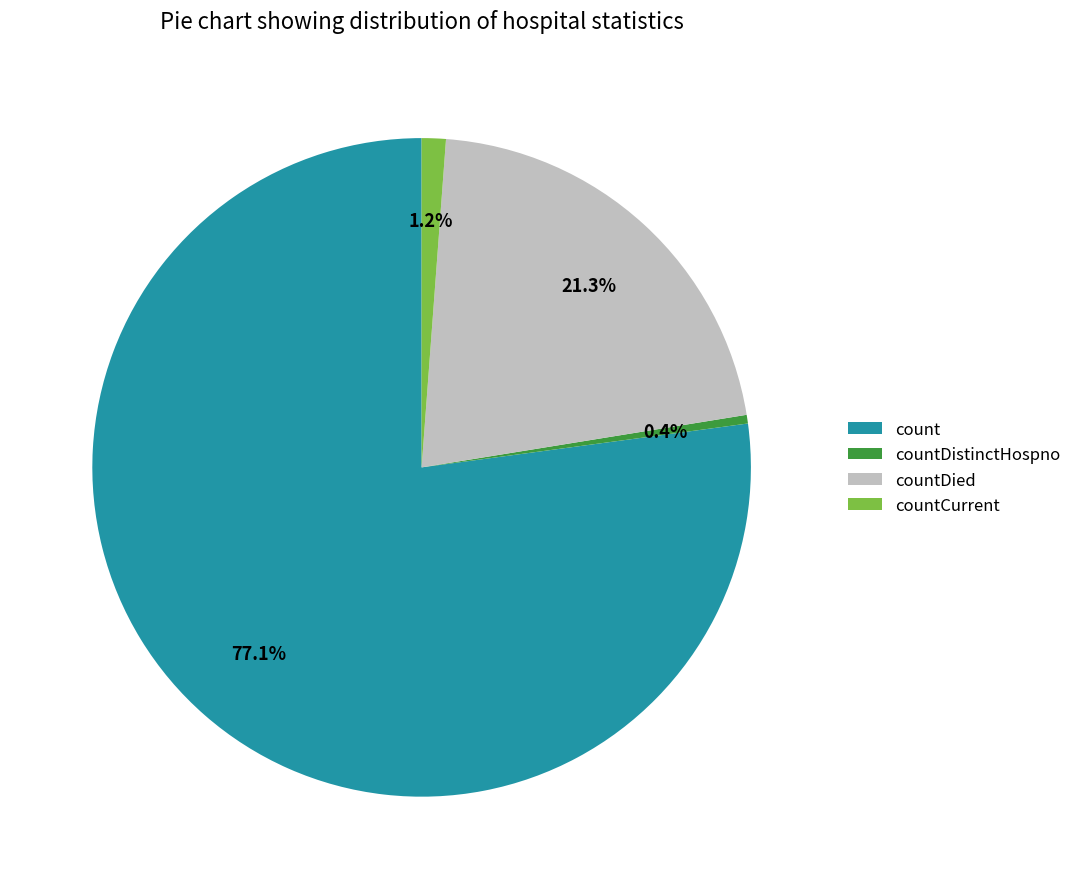

What percentage do countDied and count together represent?

98.4%